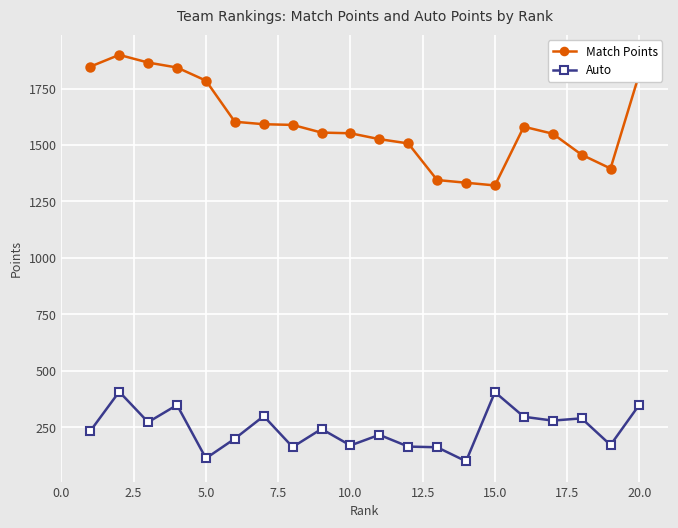

True or false: Auto has more than 2 points higher than both neighbors.

True